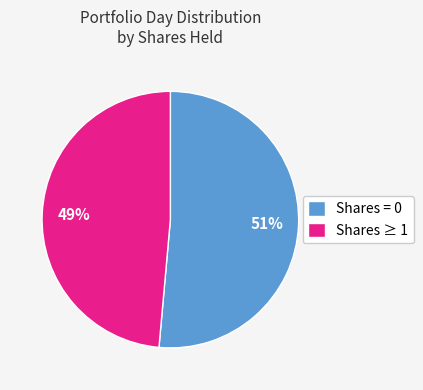

The Shares ≥ 1 slice represents 35% of the pie. True or false?

False